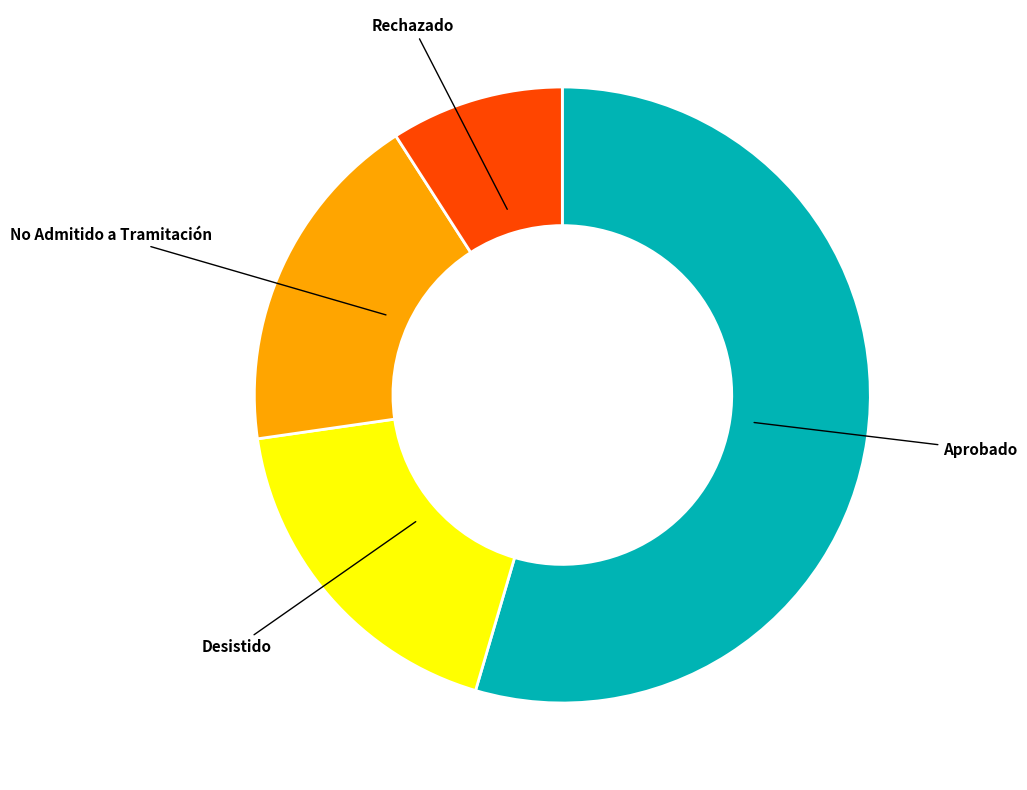

Is there any slice that represents more than half of the pie?

Yes